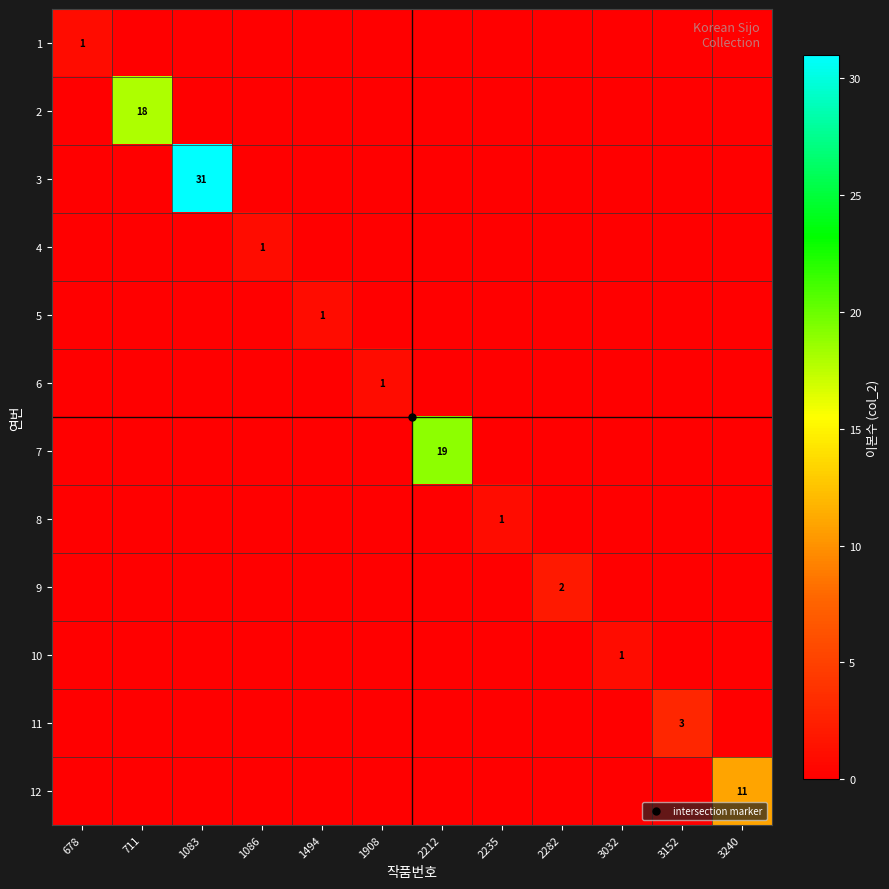

The value of 7 at 1908 is 0. True or false?

True